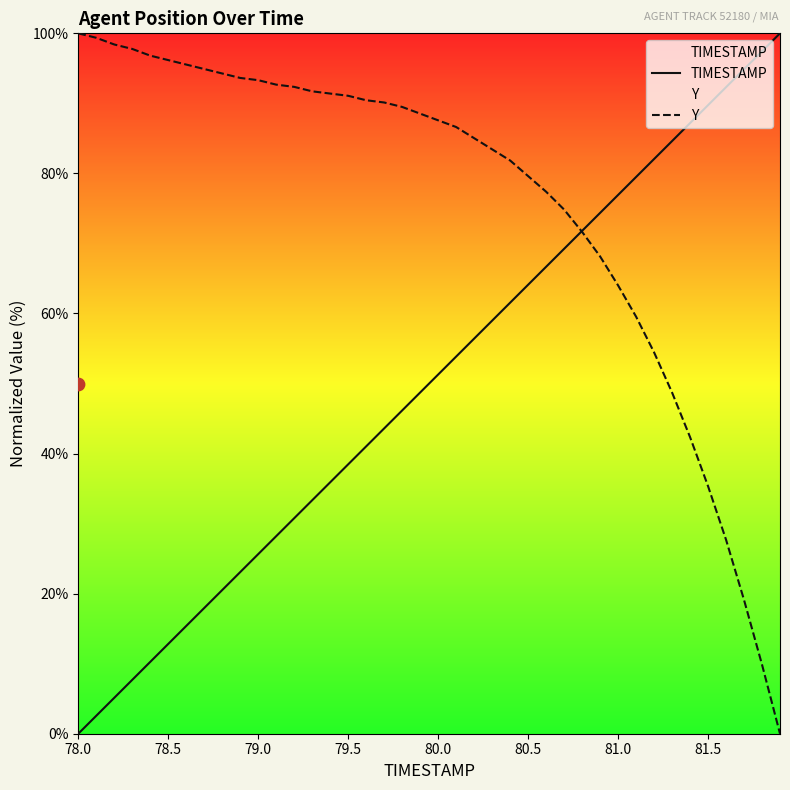

What are all the series names shown in the legend?

TIMESTAMP, Y